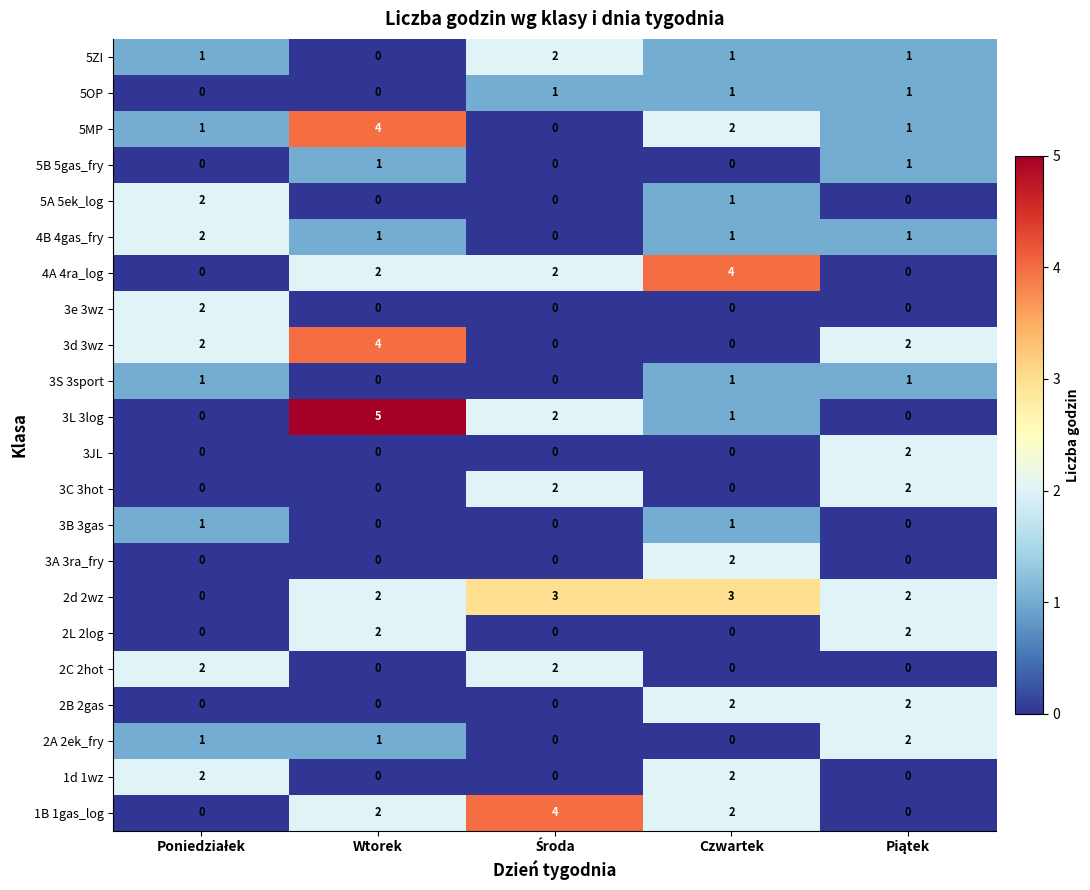

Which label corresponds to the largest value in the chart?

Wtorek